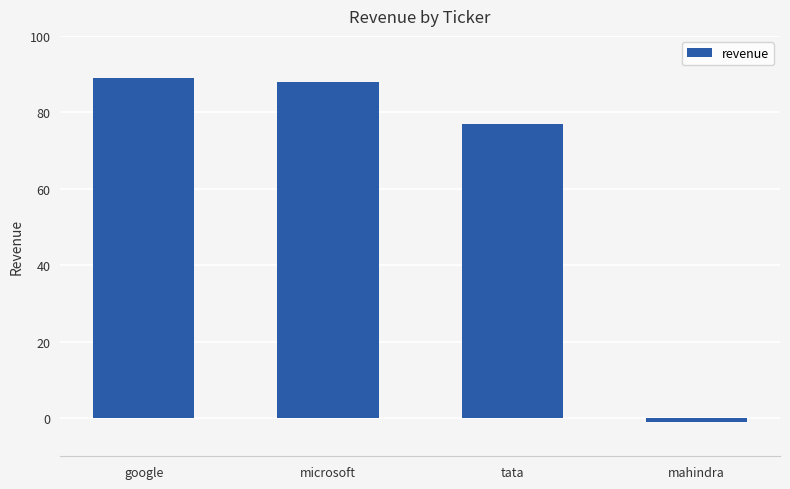

List the labels in order of value, smallest first.

mahindra, tata, microsoft, google